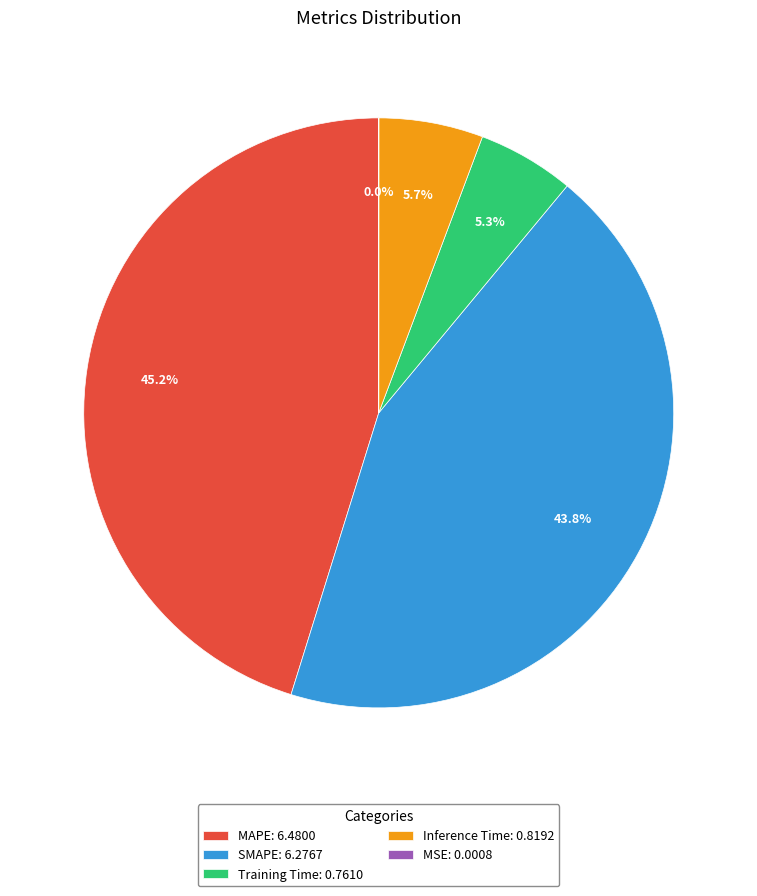

What portion of the pie excludes Inference Time: 0.8192?

94.3%